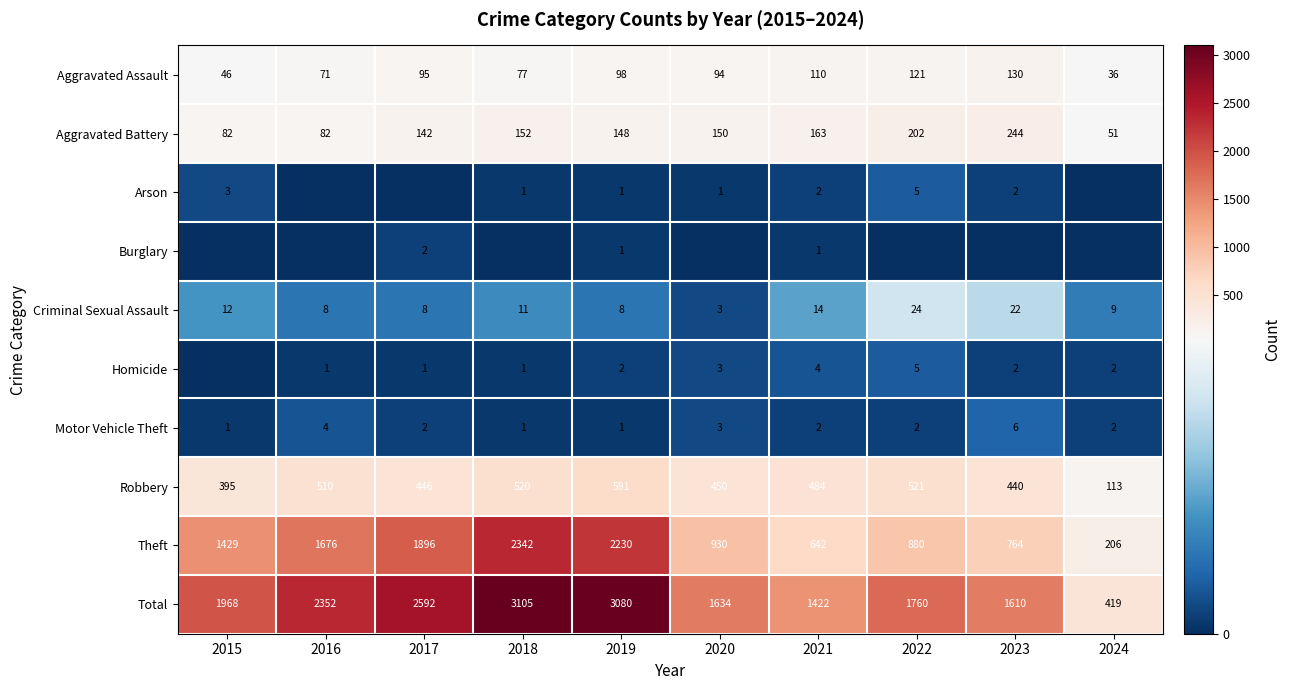

At how many categories does at least one series exceed 1638?

6